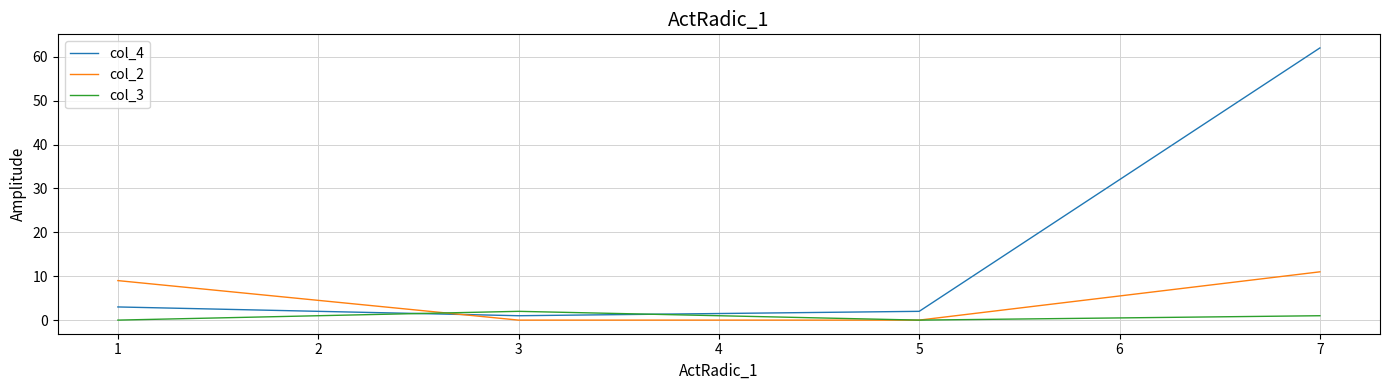

Which label corresponds to the largest value in the chart?

7